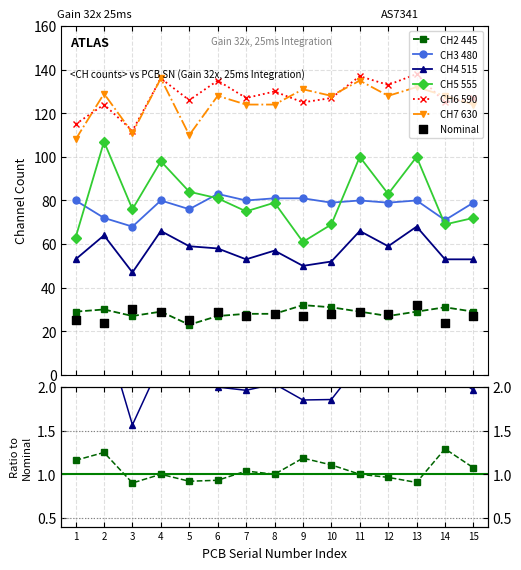

Which series reaches the minimum Y coordinate?

CH2 445